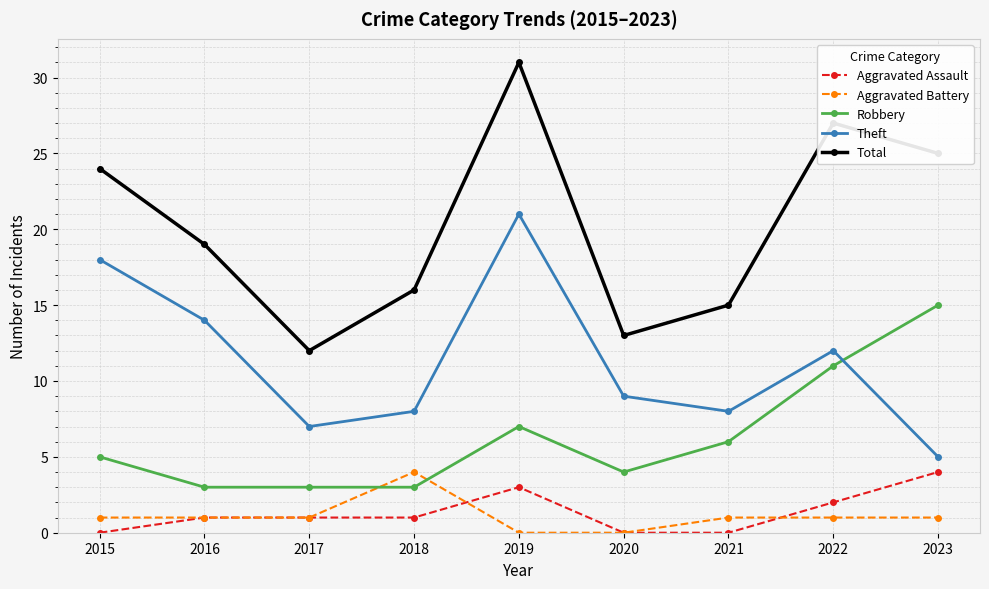

At which category does Theft reach its first local valley?

2017